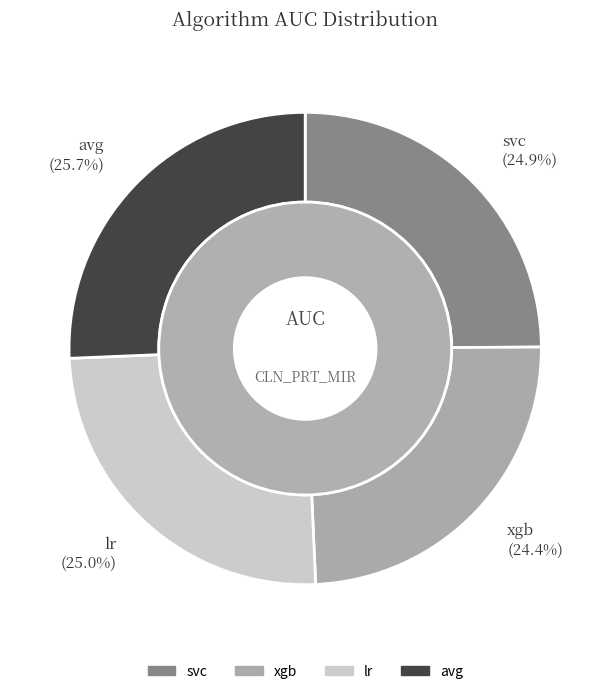

To the nearest percent, what is the difference between the svc and xgb slice percentages?

1%